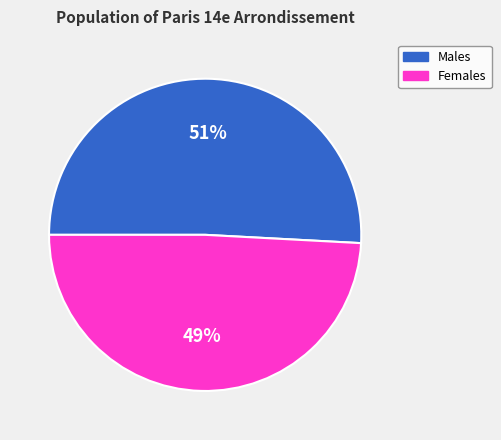

Is there a majority slice in this chart?

Yes